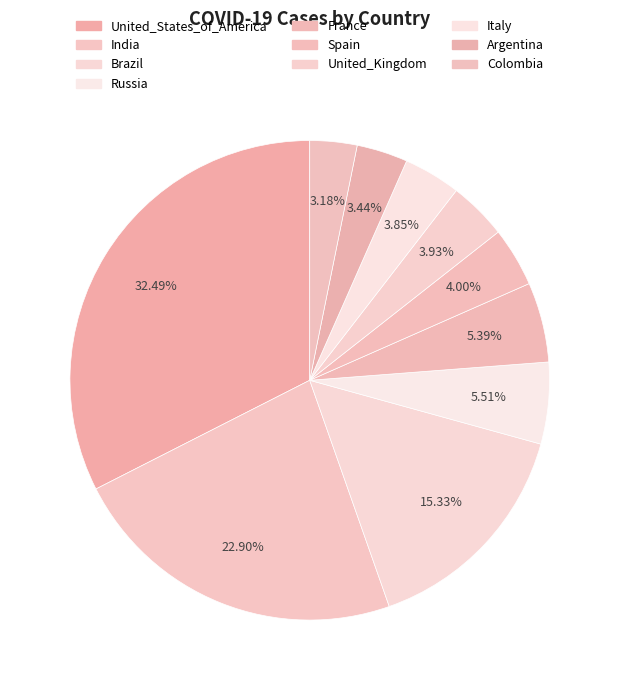

What is the largest slice in the pie chart?

United_States_of_America